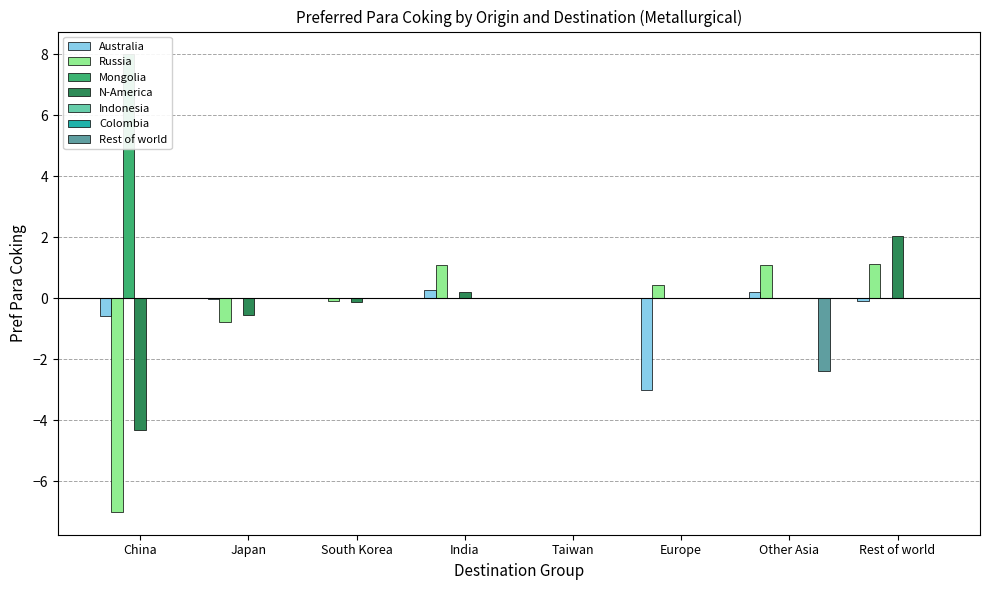

What is the average value of the Australia series?

-0.4